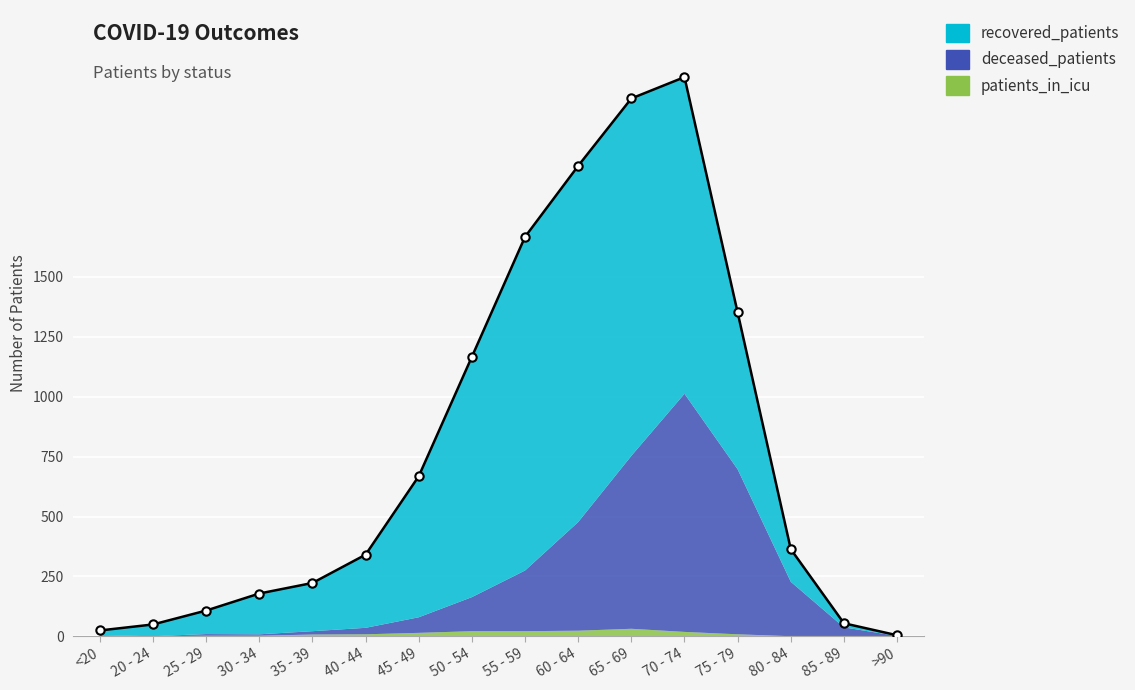

How many values in the patients_in_icu series are below 9?

8